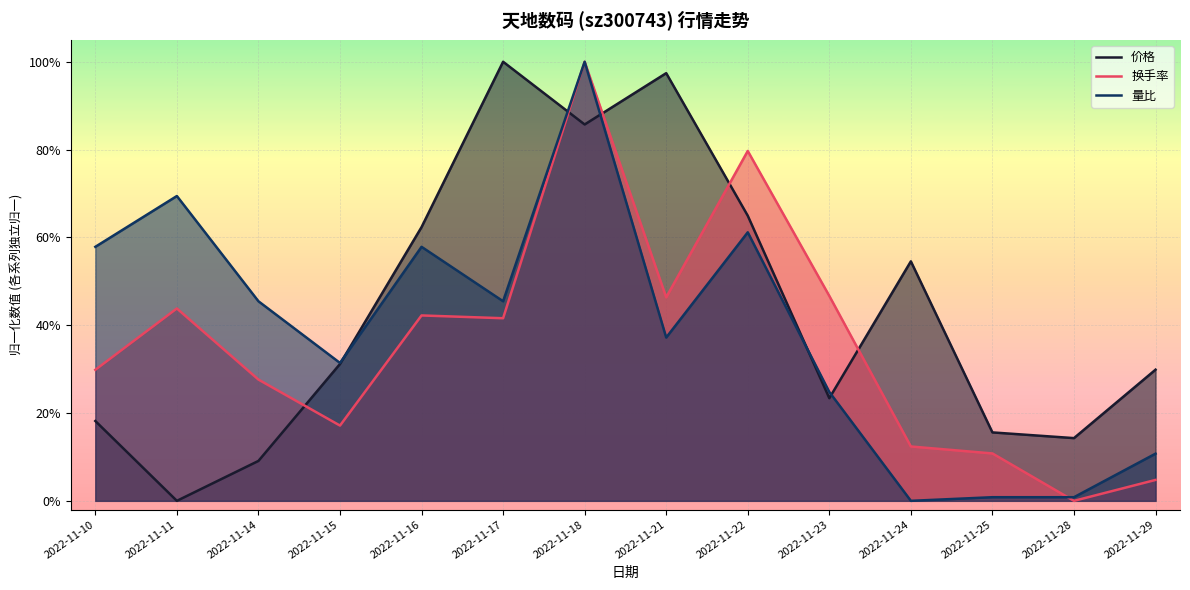

Is it true that 换手率 equals 0.8 at 2022-11-23?

False